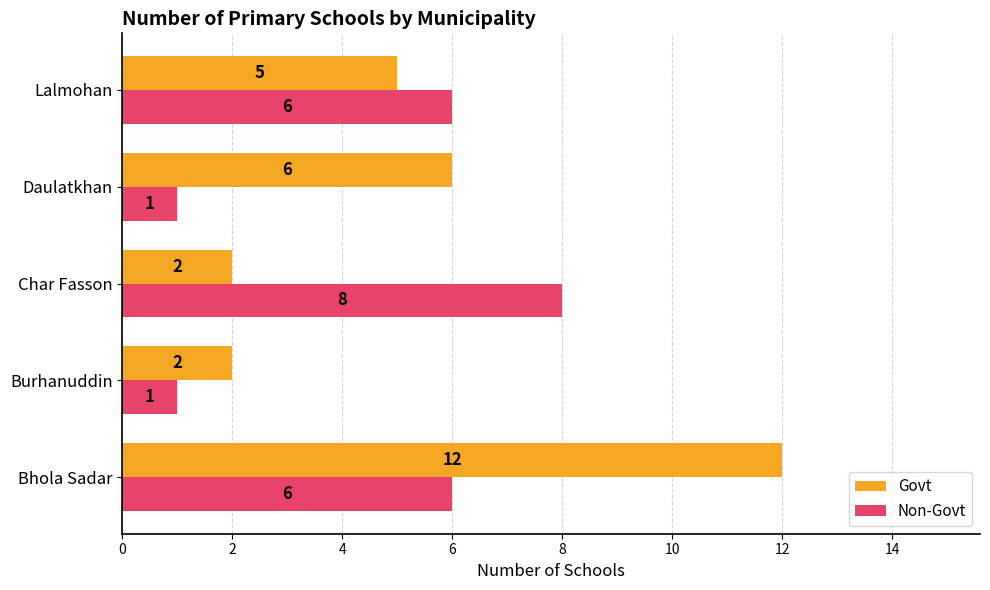

What is the difference between the highest and lowest values at Char Fasson?

6